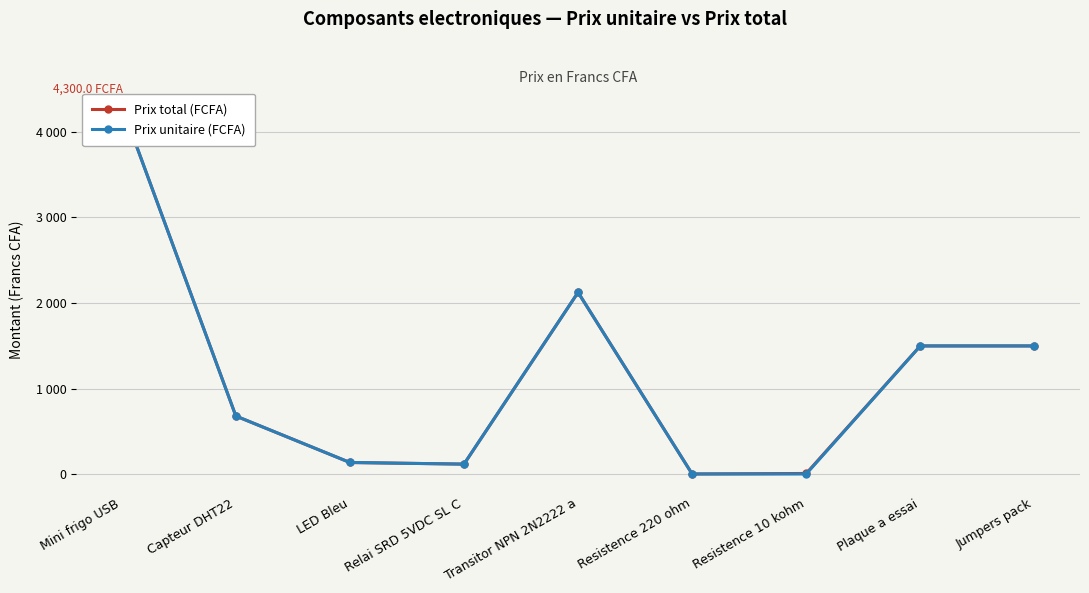

Rank the categories by Prix total (FCFA) value from highest to lowest.

Mini frigo USB, Transitor NPN 2N2222 a, Plaque a essai, Jumpers pack, Capteur DHT22, LED Bleu, Relai SRD 5VDC SL C, Resistence 10 kohm, Resistence 220 ohm